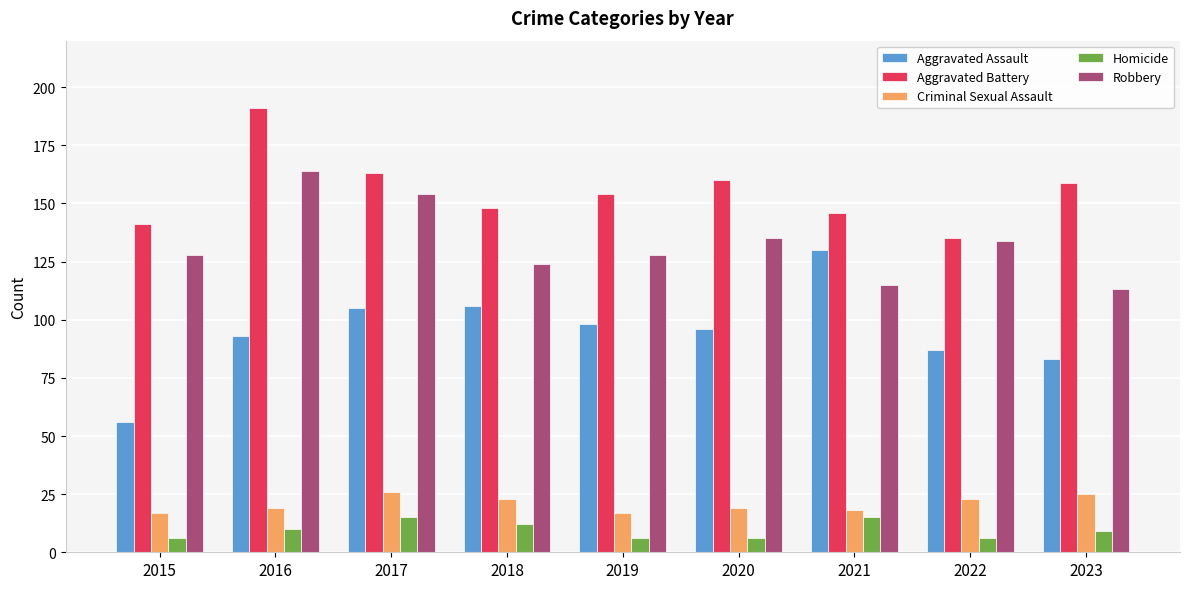

Reading left to right, extract all data points from this chart.

Aggravated Assault: 2015=56	2016=93	2017=105	2018=106	2019=98	2020=96	2021=130	2022=87	2023=83
Aggravated Battery: 2015=141	2016=191	2017=163	2018=148	2019=154	2020=160	2021=146	2022=135	2023=159
Criminal Sexual Assault: 2015=17	2016=19	2017=26	2018=23	2019=17	2020=19	2021=18	2022=23	2023=25
Homicide: 2015=6	2016=10	2017=15	2018=12	2019=6	2020=6	2021=15	2022=6	2023=9
Robbery: 2015=128	2016=164	2017=154	2018=124	2019=128	2020=135	2021=115	2022=134	2023=113